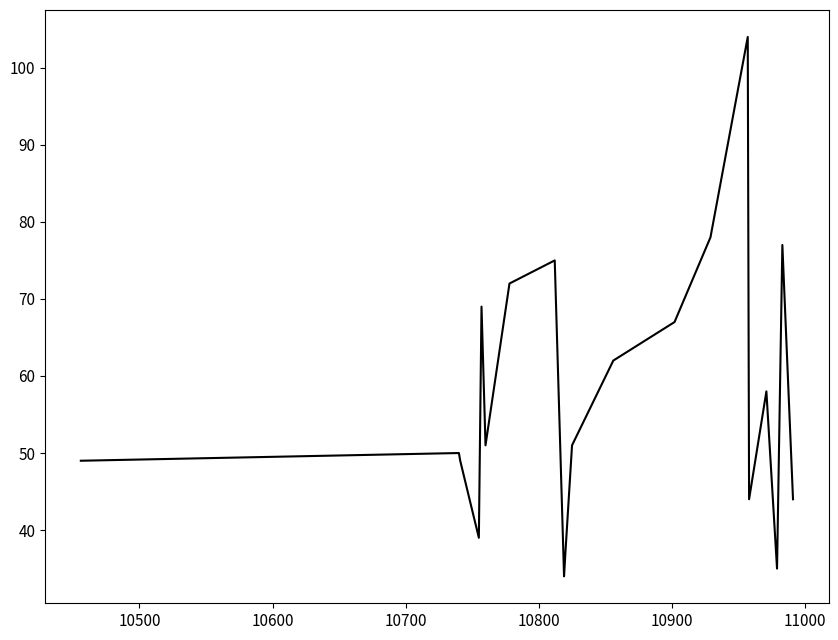

What is the greatest value displayed?

104